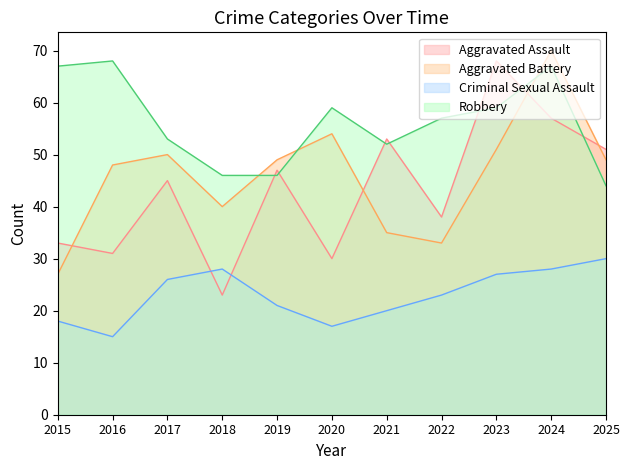

At which label does Aggravated Battery first exceed 49?

2017